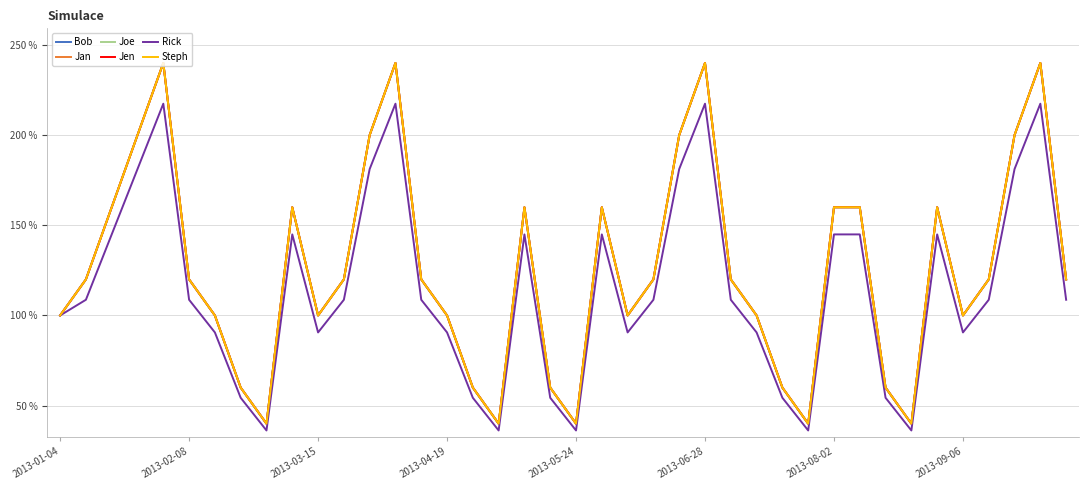

What is the value of the Jan point at the 35th from the left?

160.0